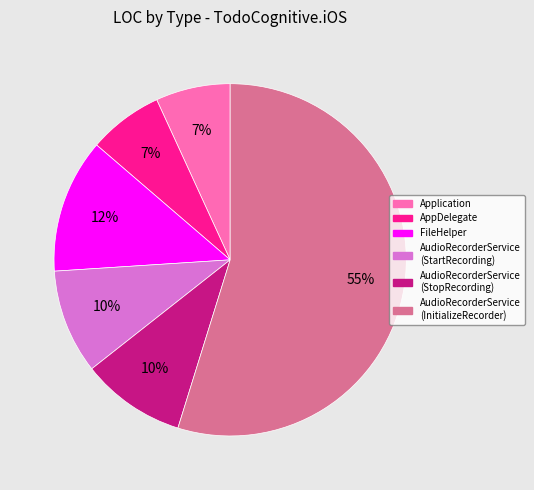

Between Application and AudioRecorderService (StartRecording), which is larger?

AudioRecorderService (StartRecording)